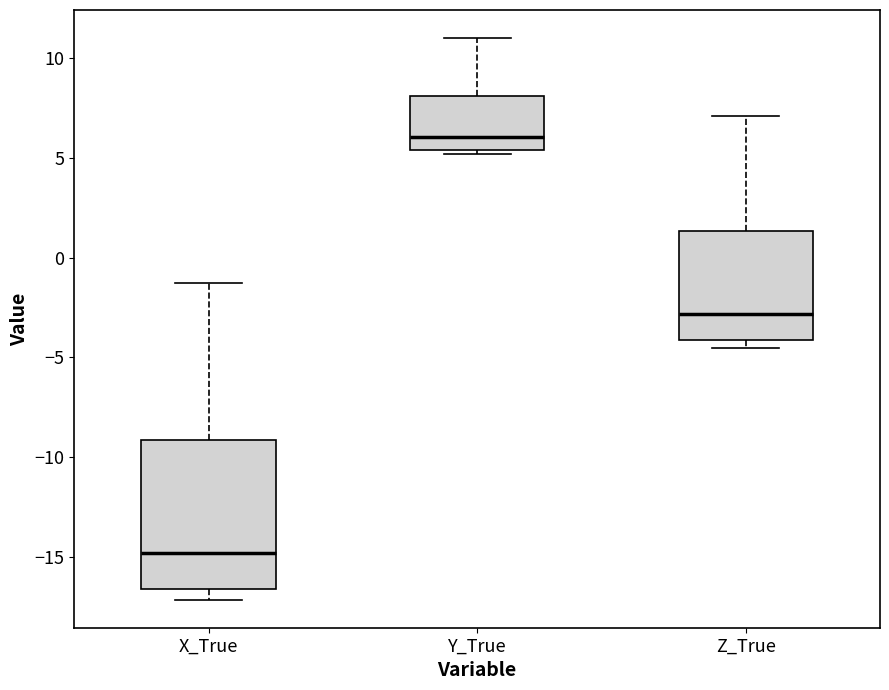

Where does the upper whisker of the box for X_True end on the y-axis? The values are not printed on the chart, so give them approximately, as read against the axis.

-1.0